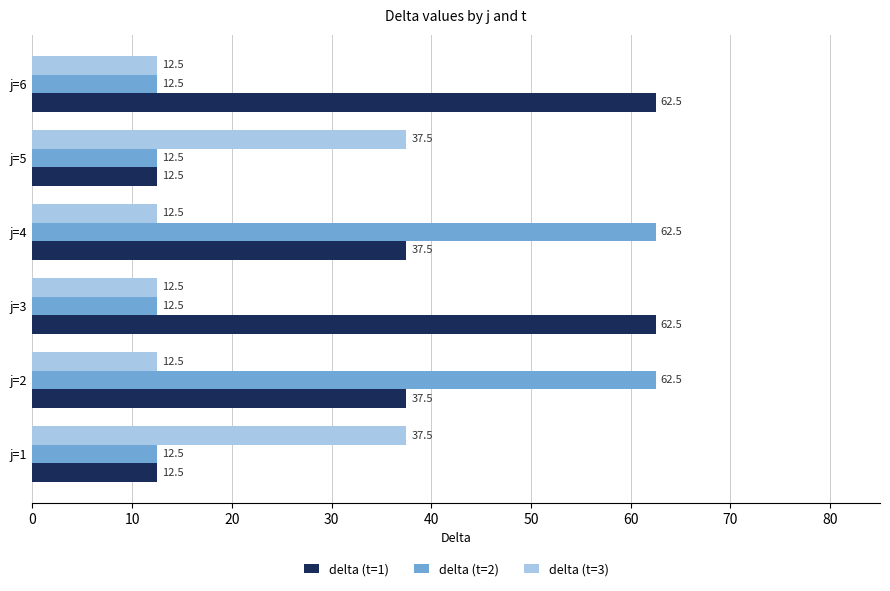

Which series has the largest total across all categories?

delta (t=1)